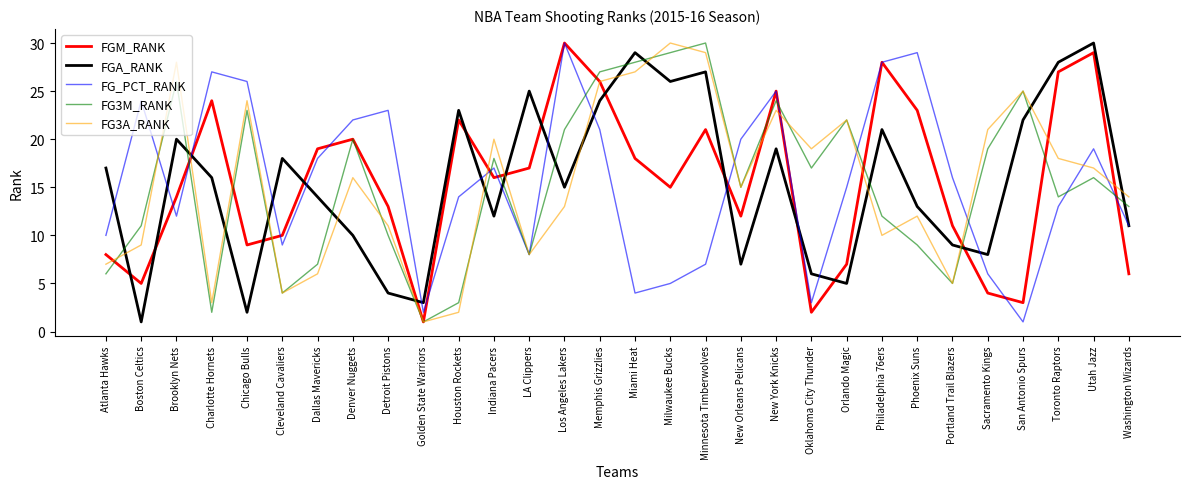

Is the value of FG3M_RANK at Charlotte Hornets greater than the value of FG_PCT_RANK at LA Clippers?

No